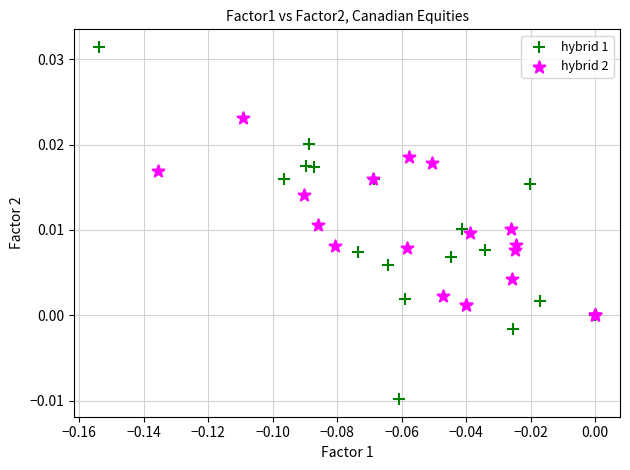

Which series contains the highest Y value?

hybrid 1